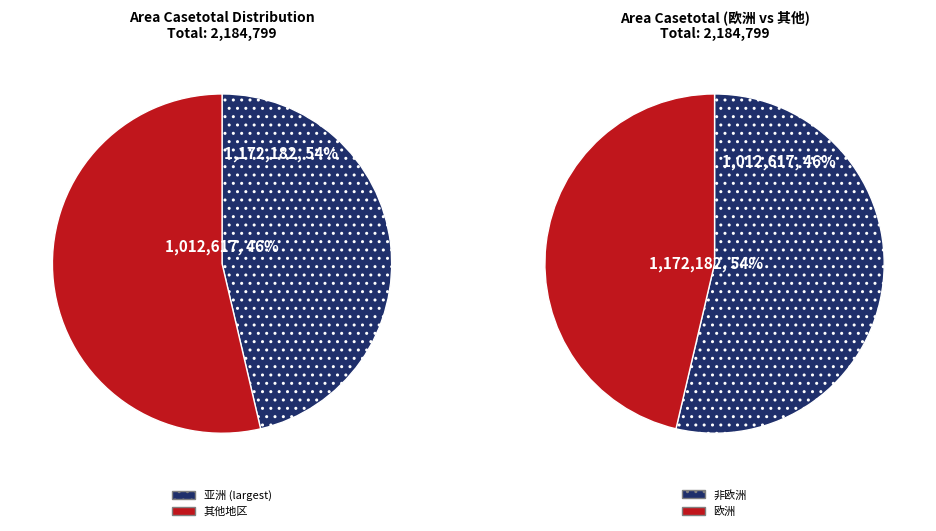

Is 亚洲 the majority of the pie?

Yes